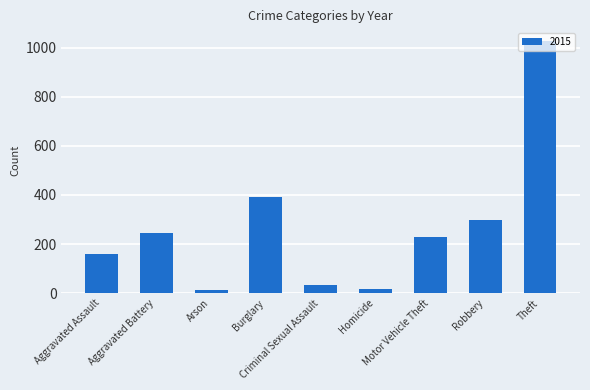

What is the sum of all values?

2413